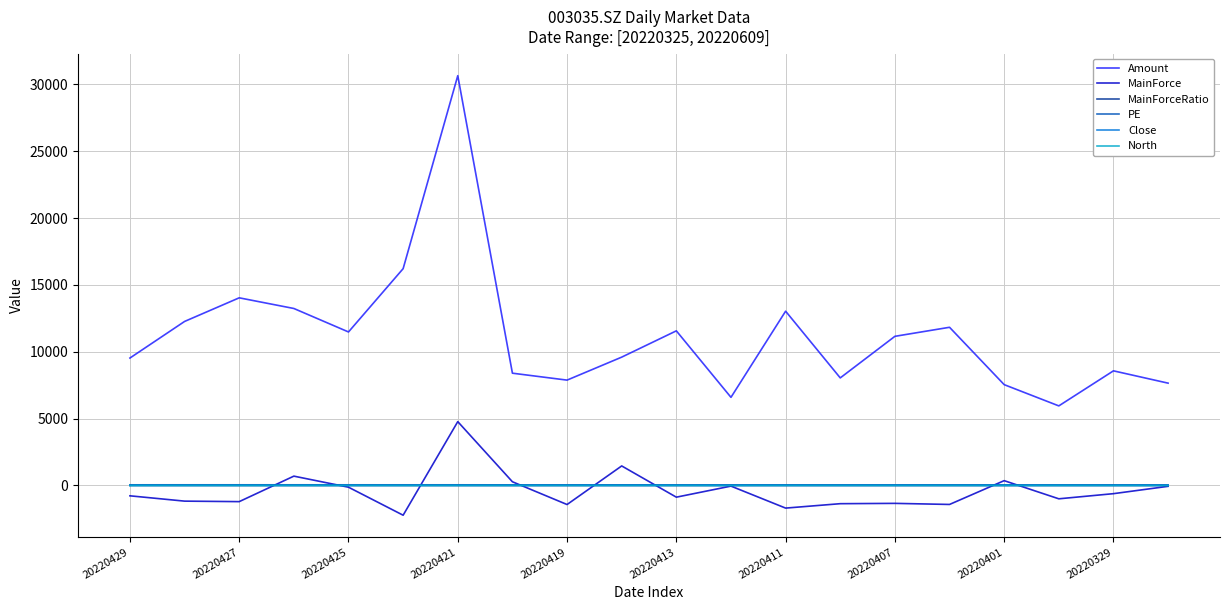

Which series has the largest total across all categories?

Amount